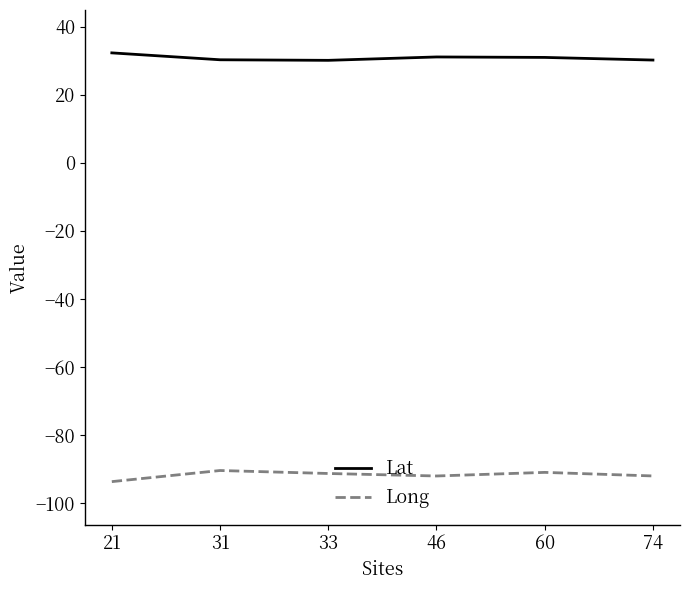

At 46, list the series in order from smallest to largest.

Long, Lat